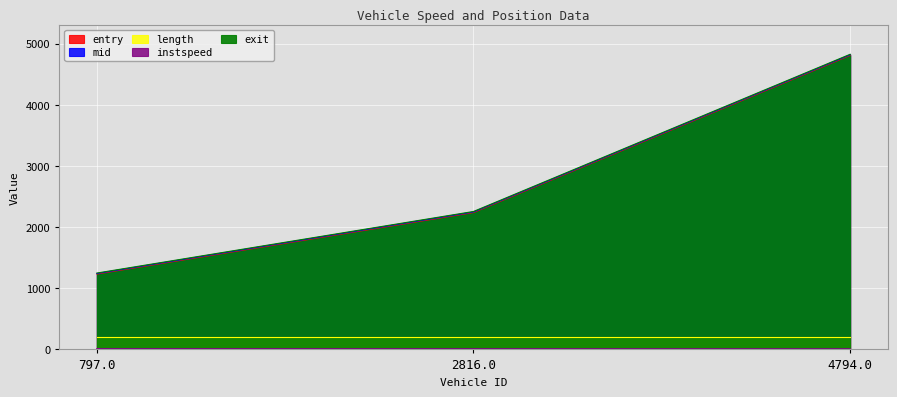

Is the value of instspeed at 2816.0 greater than the value of exit at 4794.0?

No